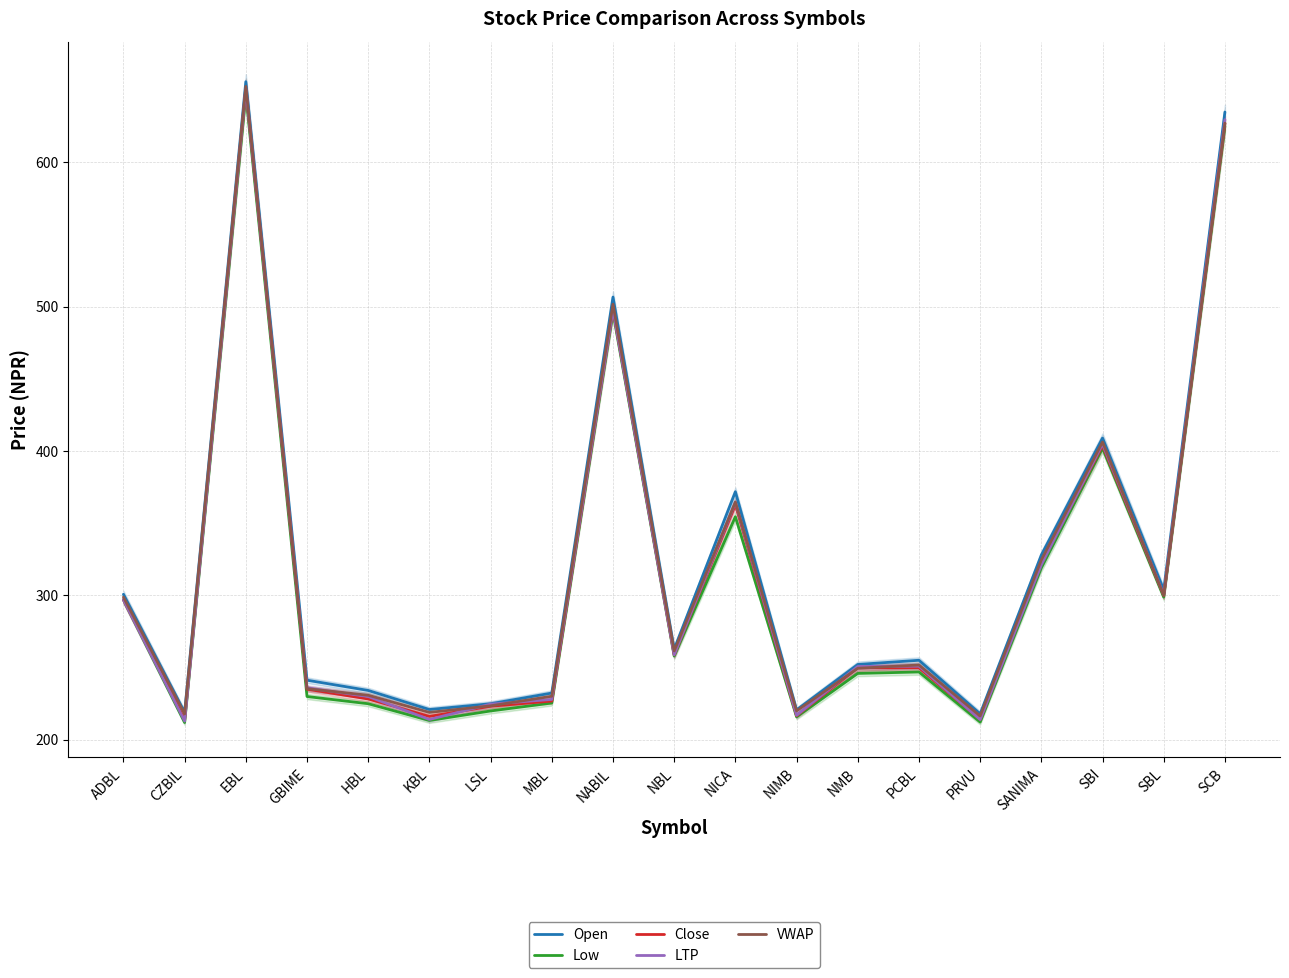

After their last crossing, which series has the higher values: LTP or Close?

LTP